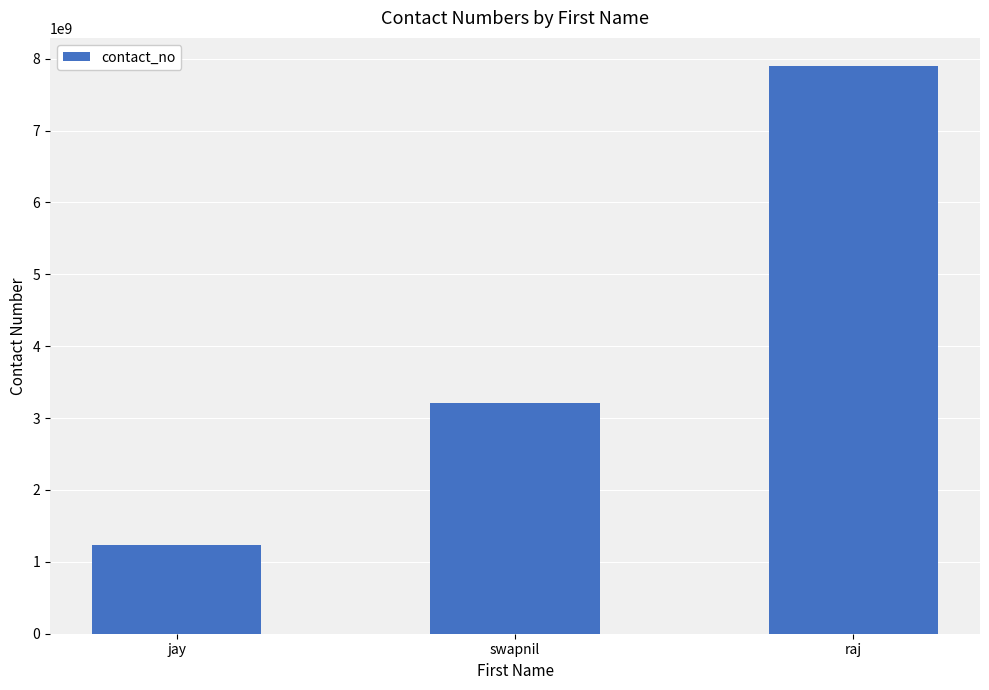

List the labels in order of value, smallest first.

jay, swapnil, raj